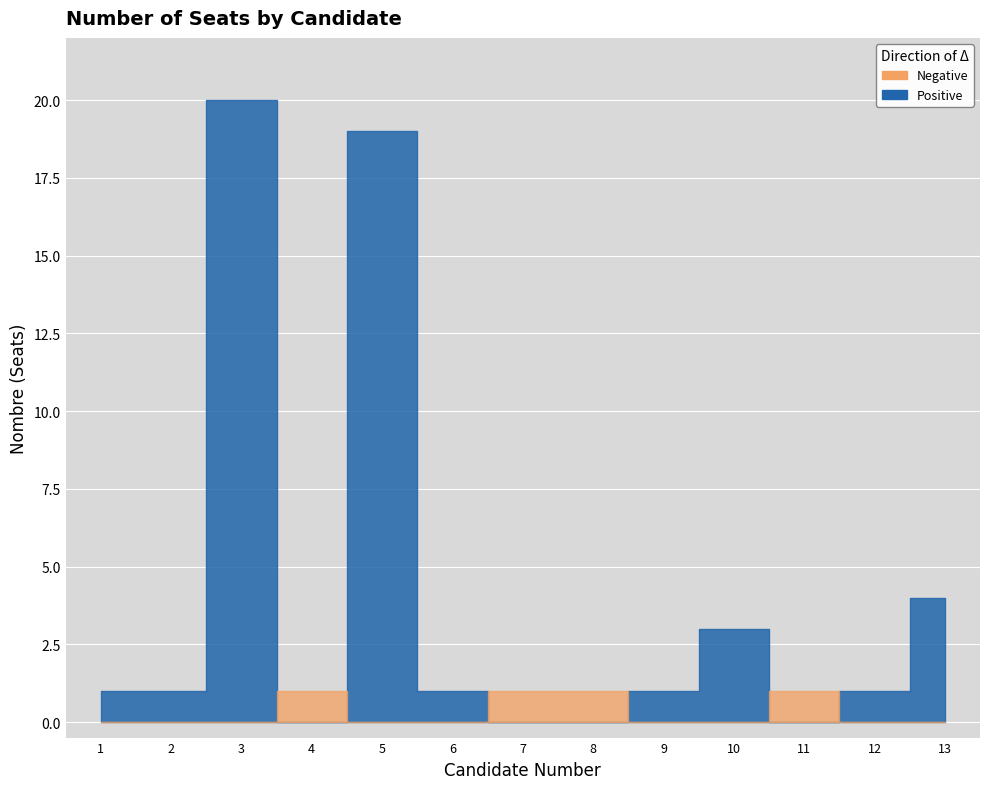

At which category does the data reach its first local peak?

3